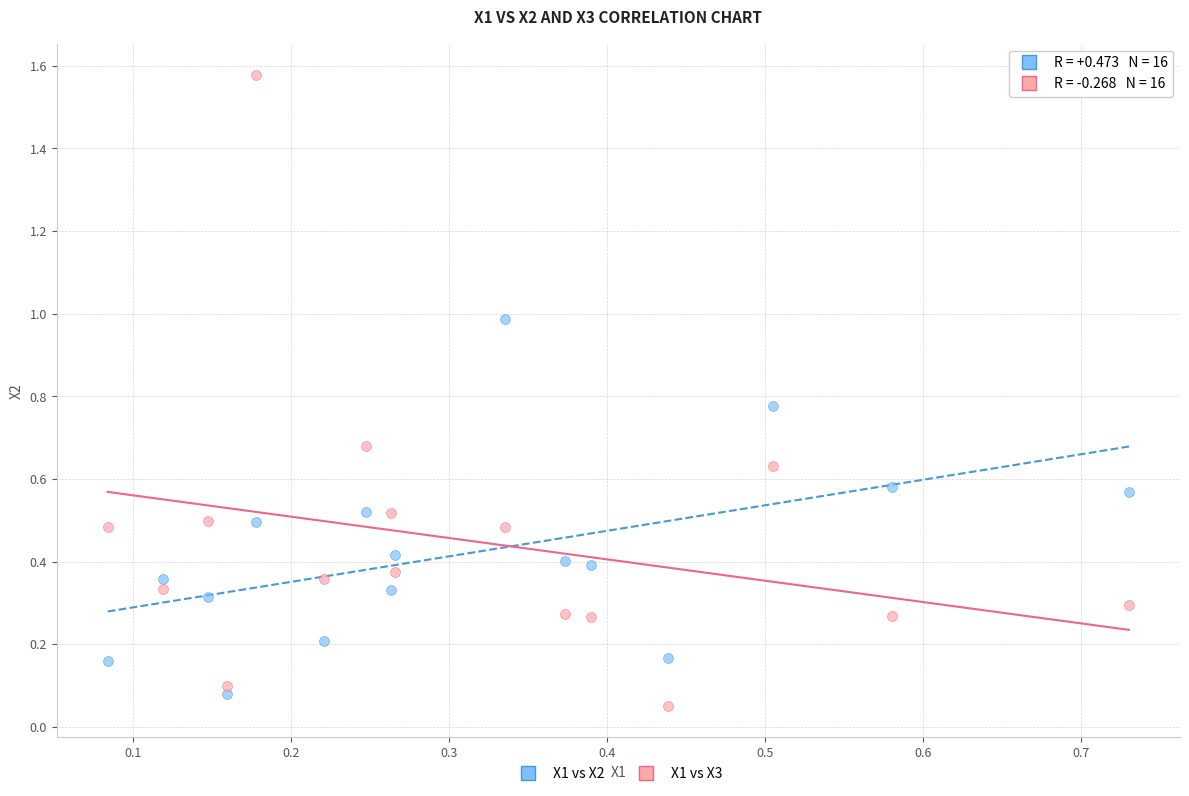

Which series has the widest spread of Y values?

X1 vs X3